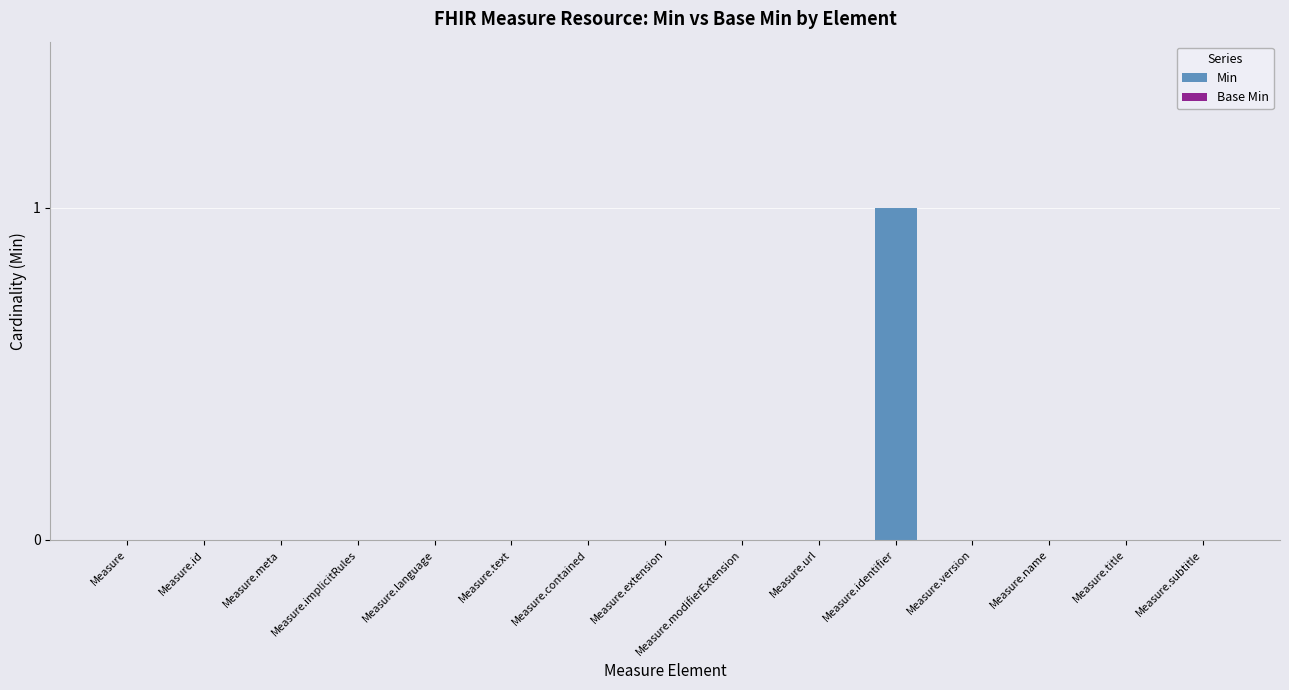

The value at Measure.identifier is 1. True or false?

True